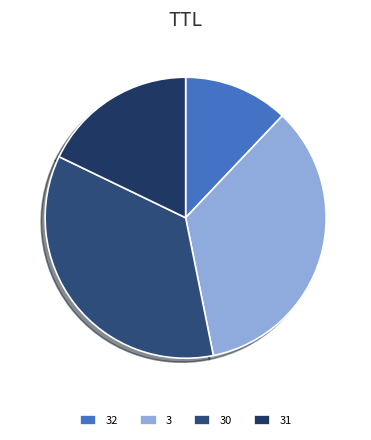

How many slices are in this pie chart?

4